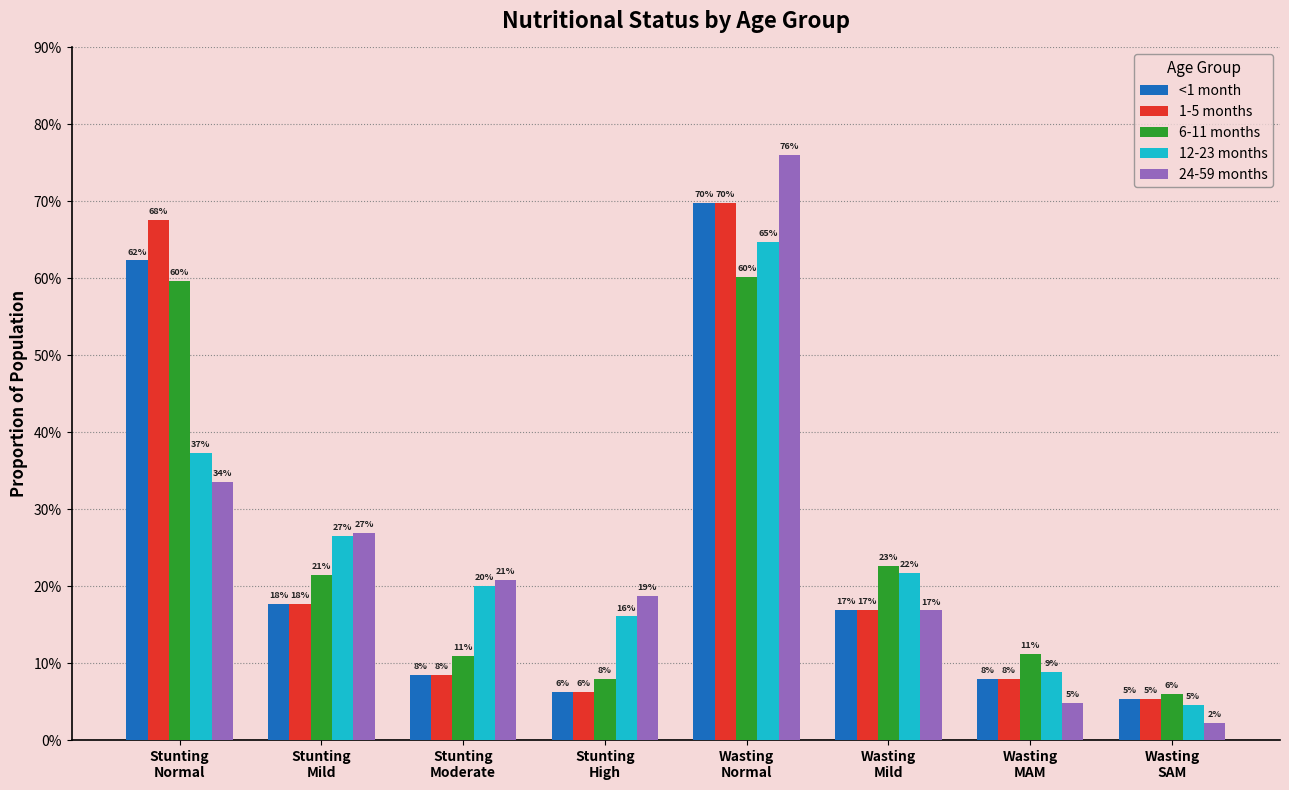

Does the chart contain any negative values?

No